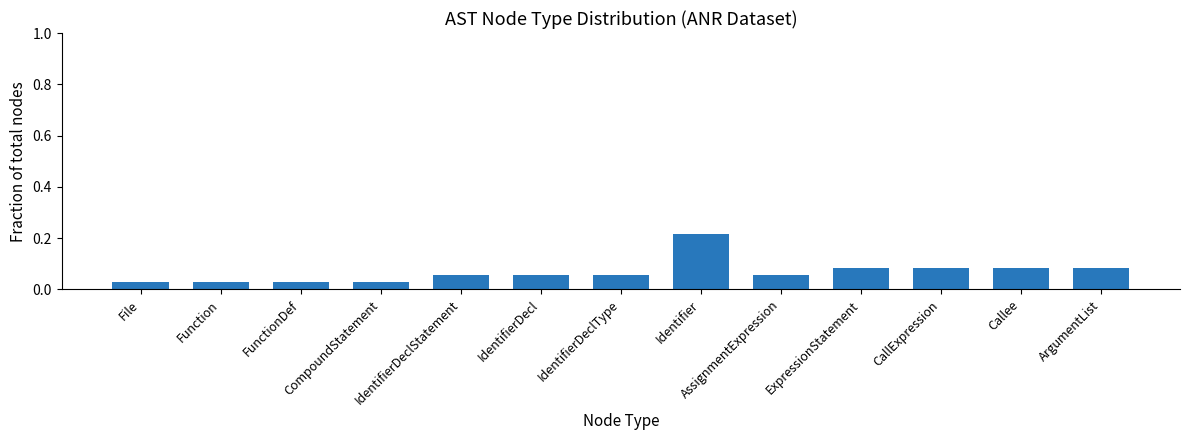

What position from the left is CallExpression?

11